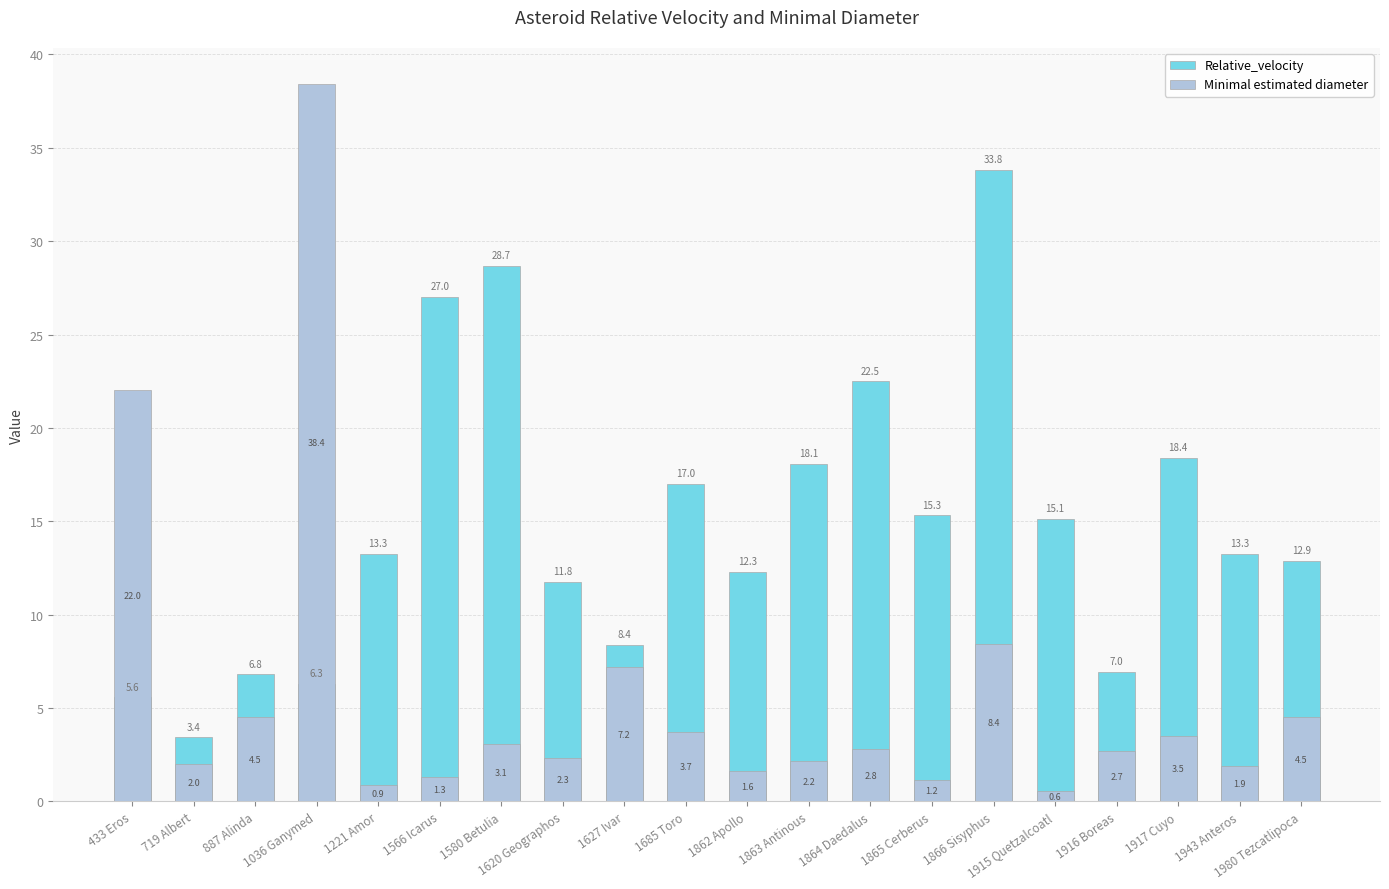

What is the label of the 6th bar from the left?

1566 Icarus